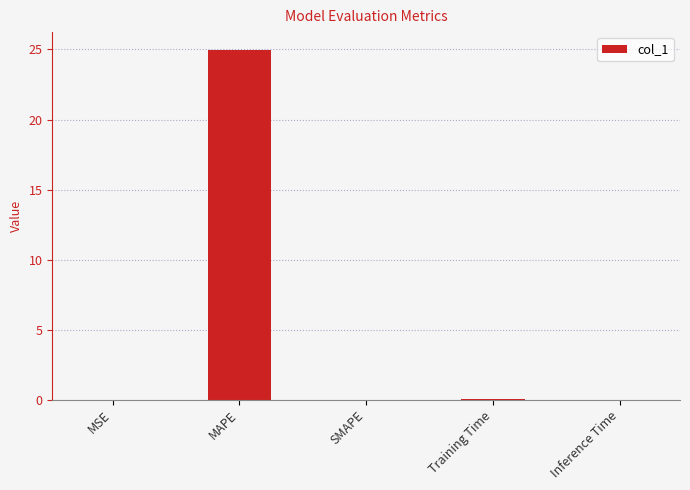

Which category has the highest value across all series?

MAPE